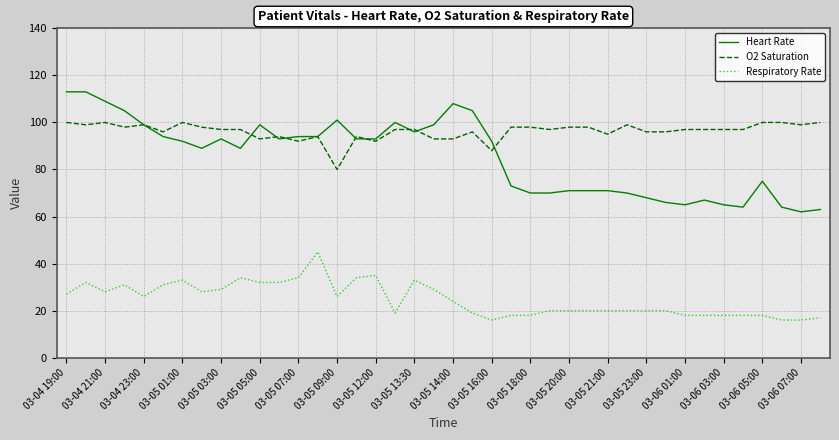

What is the difference between the maximum and minimum values in the Respiratory Rate series?

29